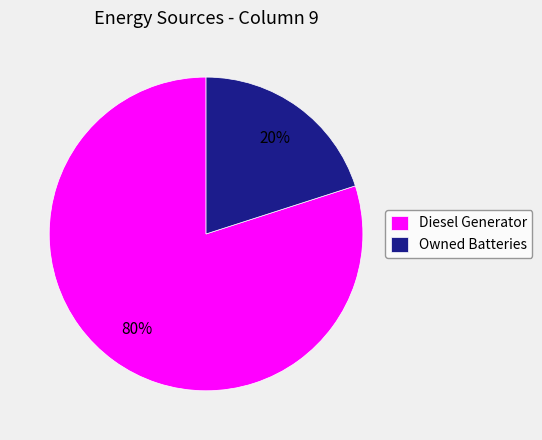

Which slice is the largest?

Diesel Generator